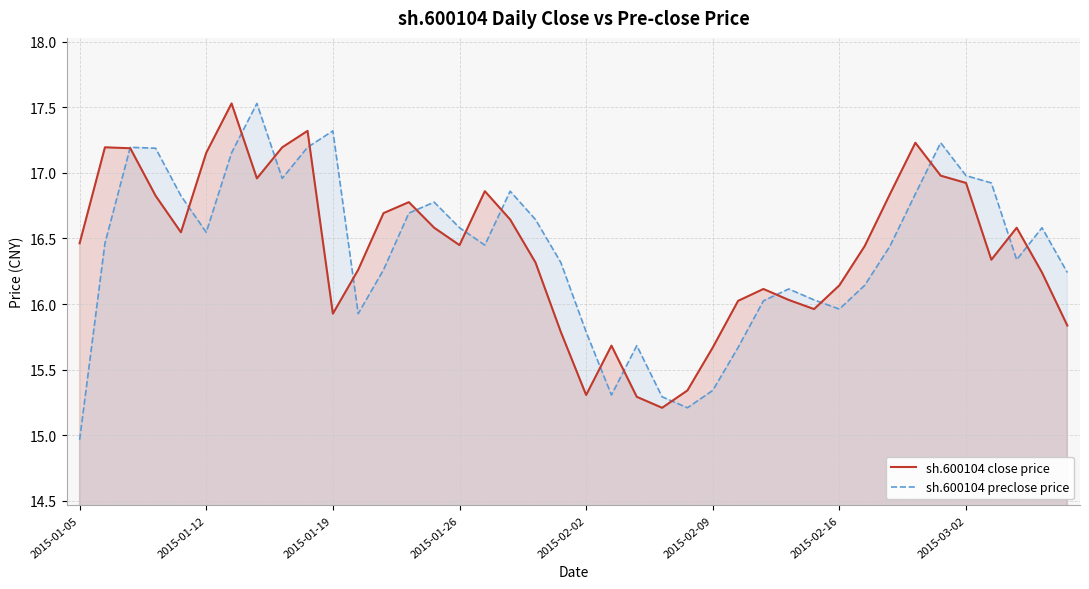

What is the minimum value shown in the chart?

15.0